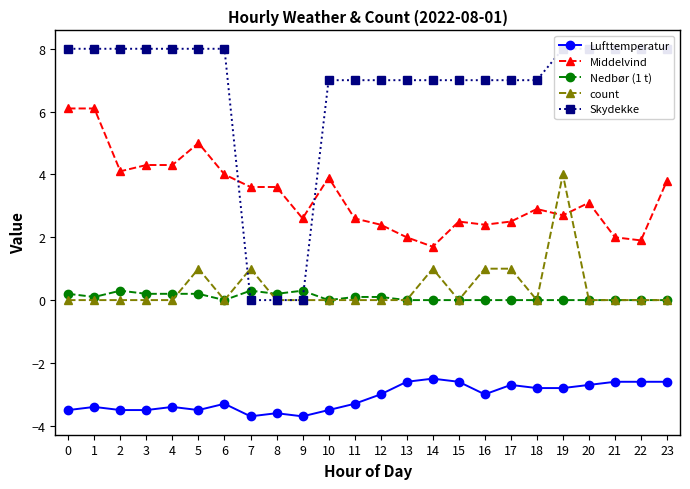

The value of Nedbør (1 t) at 5 is 0.2. True or false?

True